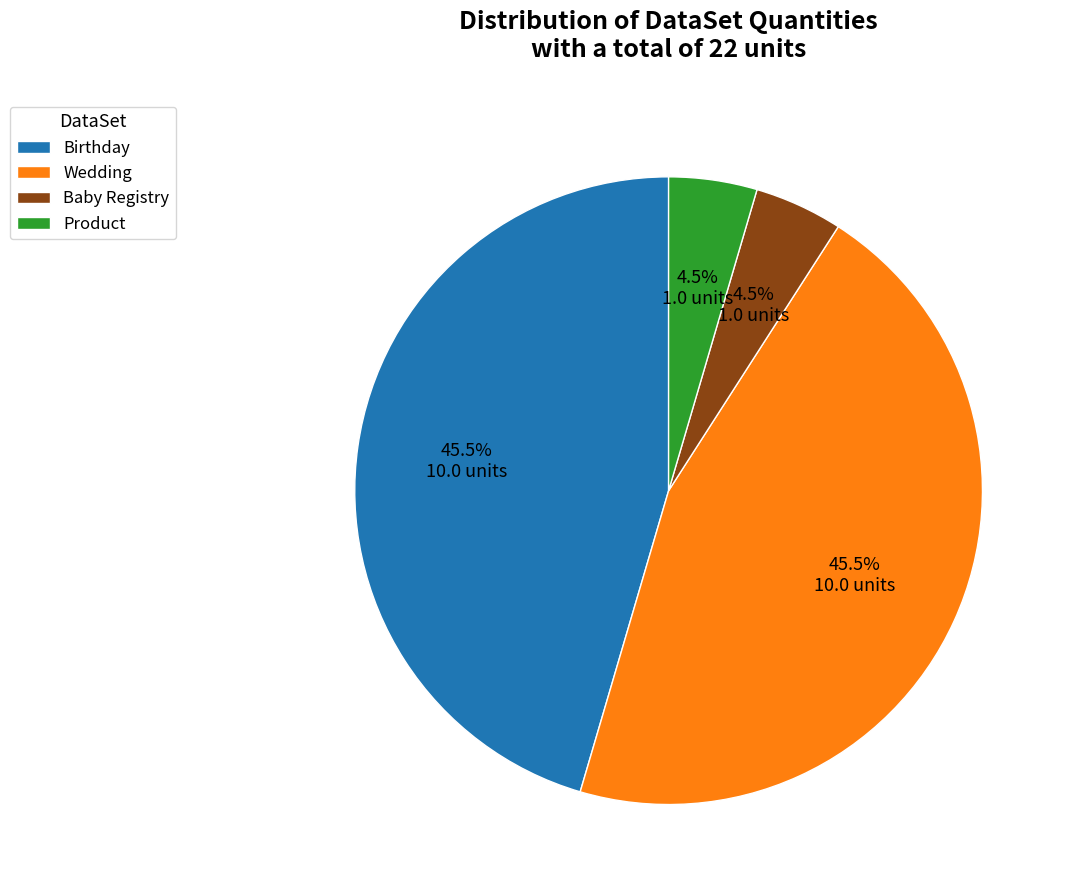

How many segments does this pie chart have?

4